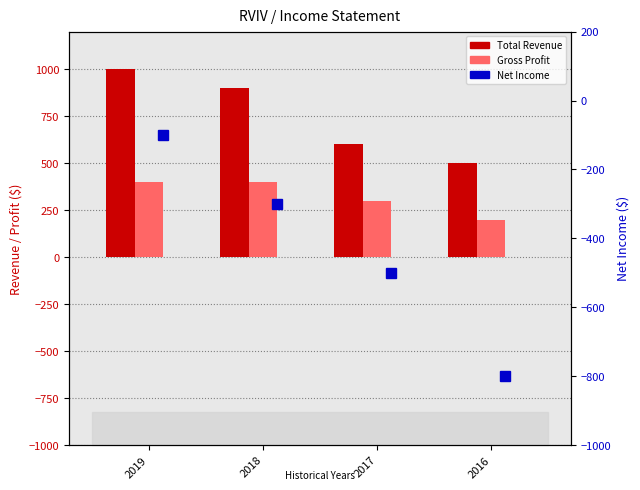

Where does the Net Income series first go above -300?

2019